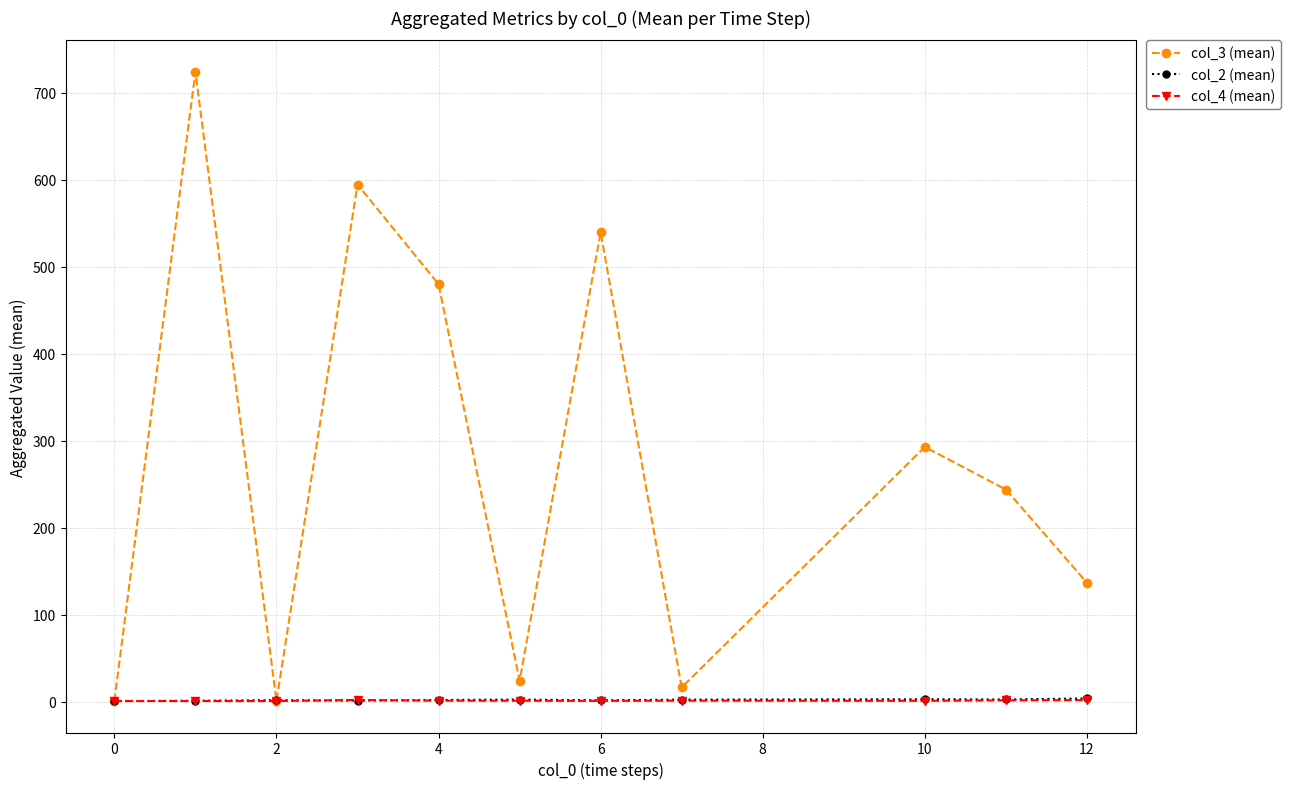

True or false: col_2 (mean) has more than 1 interior local peaks.

True